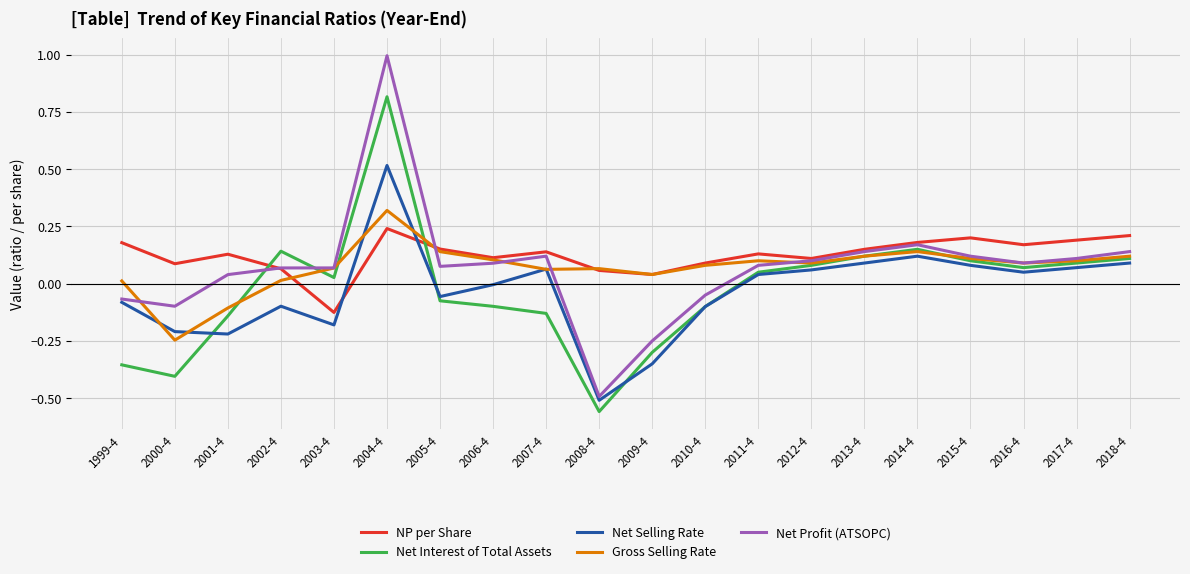

Does the chart have visible grid lines?

Yes